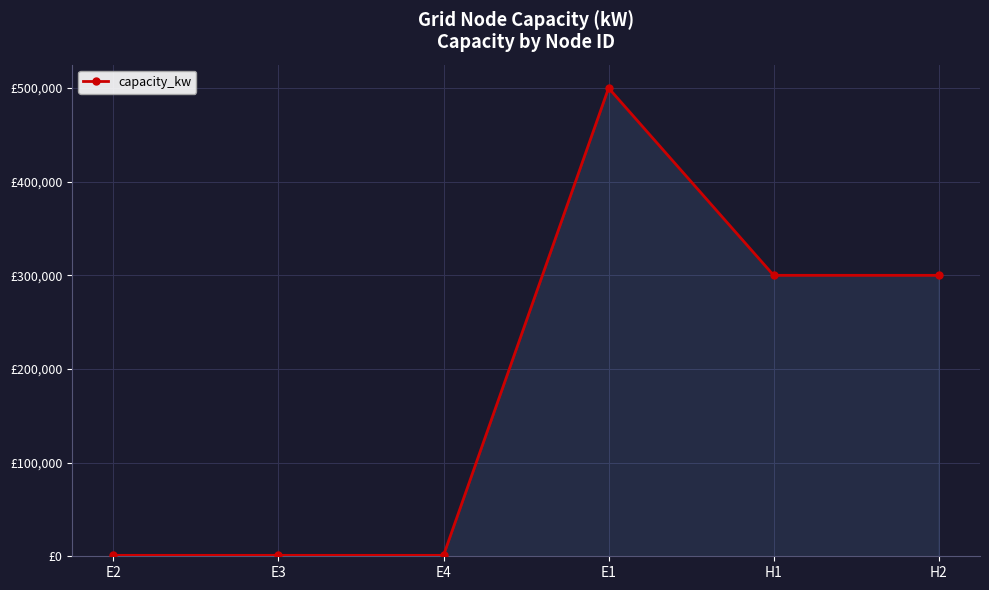

Where does the data first go above 300000?

E1